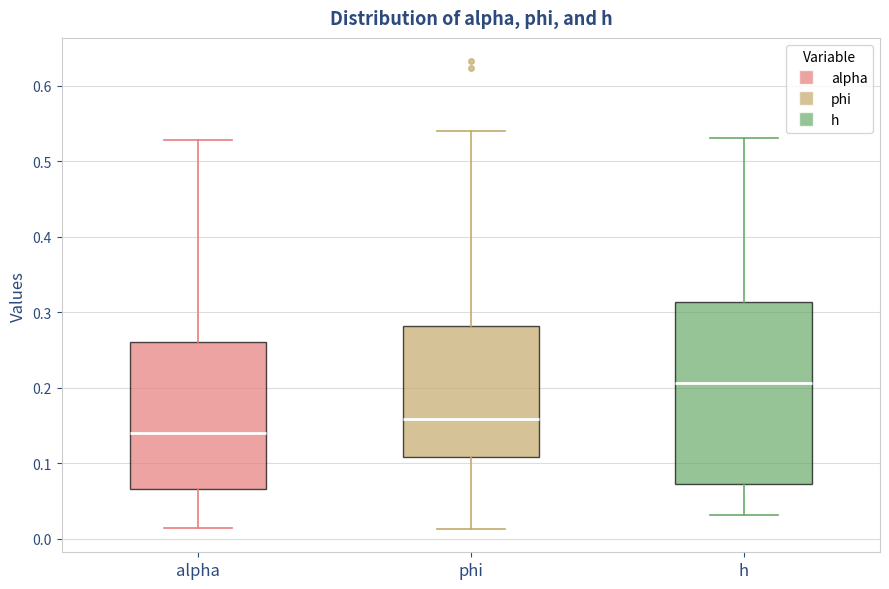

Reading left to right, read every box against the y-axis: the position of its median line, the range the box covers, and the ends of its whiskers. The values are not printed on the chart, so give them approximately, as read against the axis.

alpha: median 0.14, box 0.07 to 0.26, whiskers 0.01 to 0.53
phi: median 0.16, box 0.11 to 0.28, whiskers 0.01 to 0.54
h: median 0.21, box 0.07 to 0.31, whiskers 0.03 to 0.53